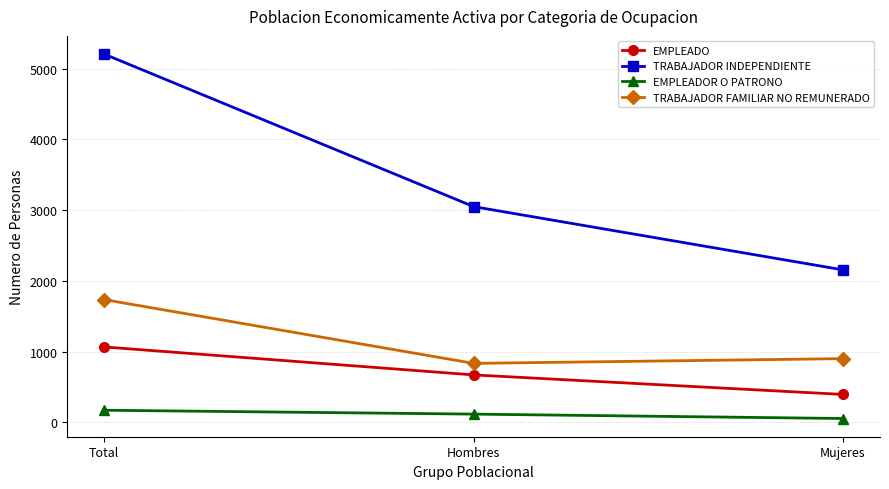

How many data points in TRABAJADOR INDEPENDIENTE are less than 3049?

1